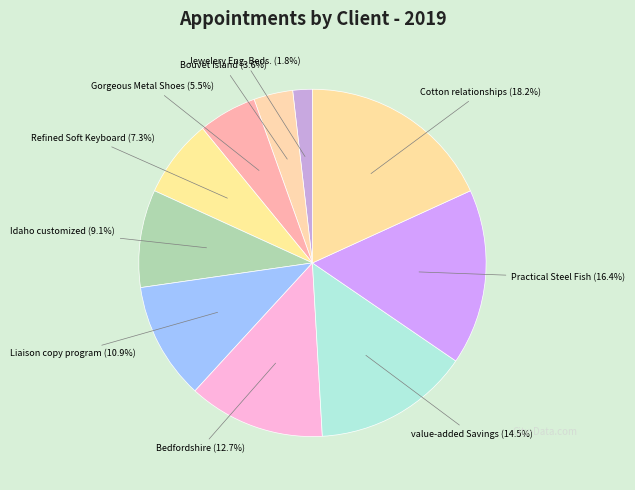

Count the number of slices in the pie.

10